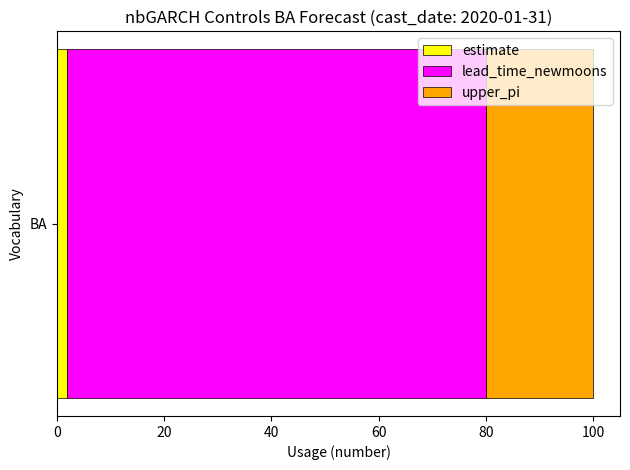

Rank the categories by estimate value from lowest to highest.

BA